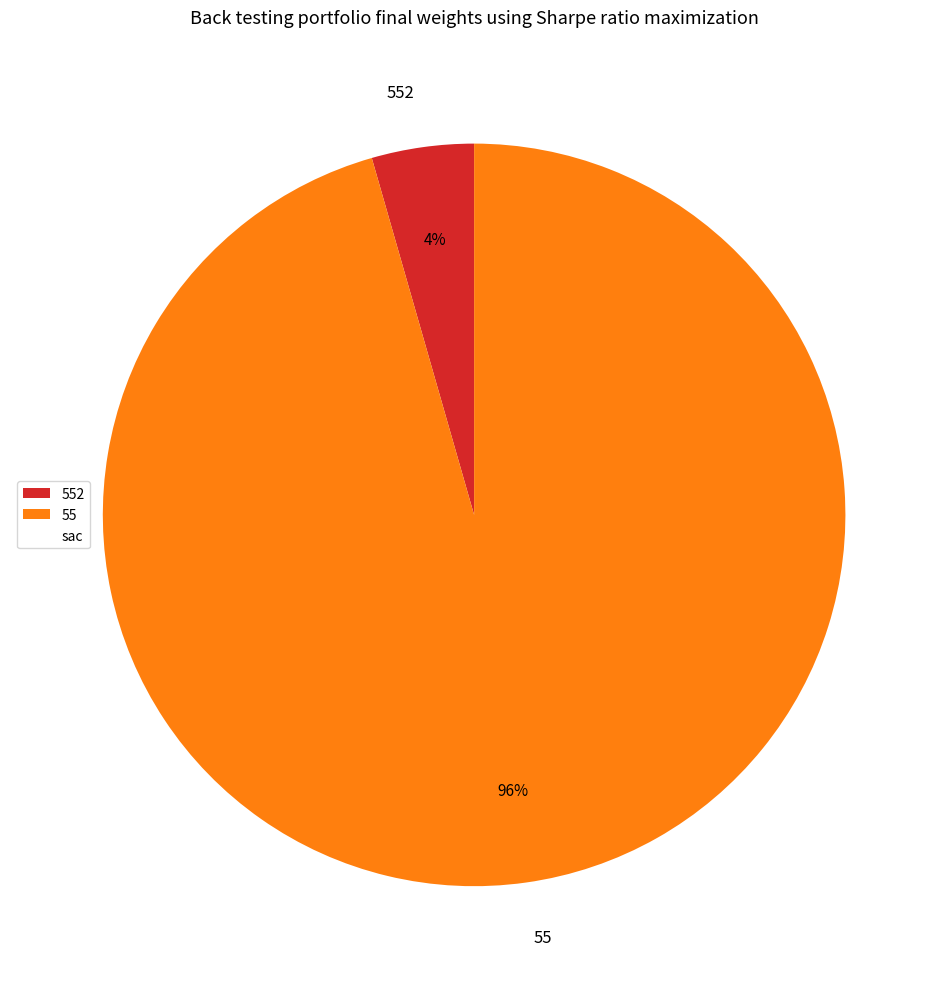

To the nearest percent, what percentage of the pie is 552?

4%